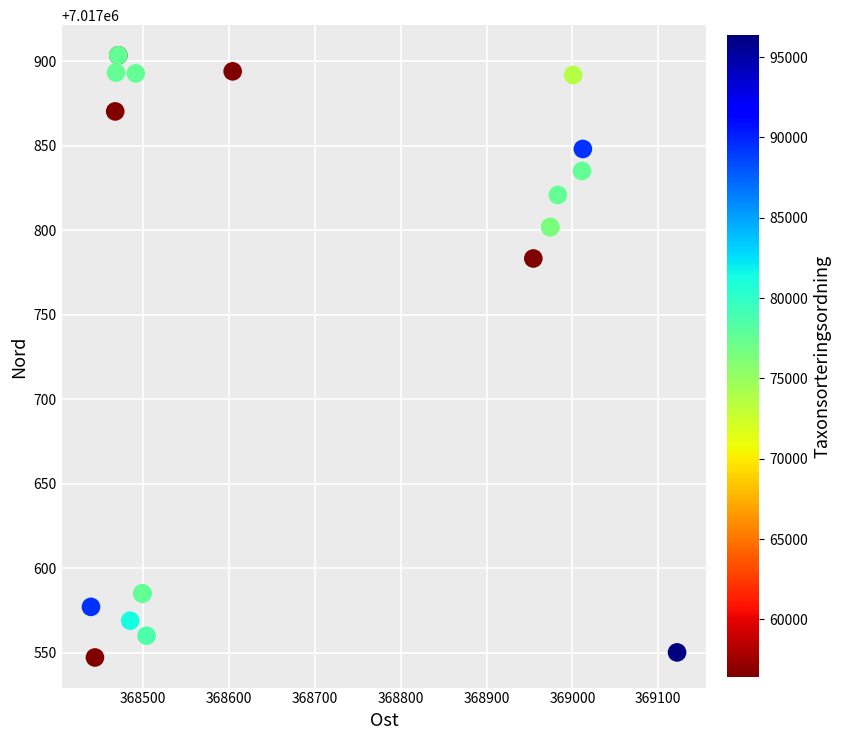

What Y value in the scatter plot is closest to 7017725?

7017783.3